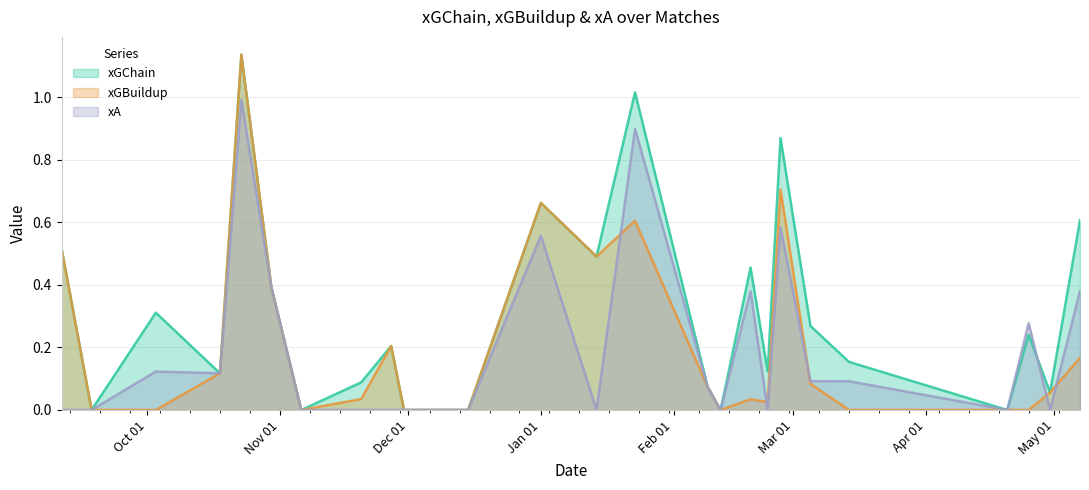

In xA, how many points are lower than both neighbors (excluding endpoints)?

7